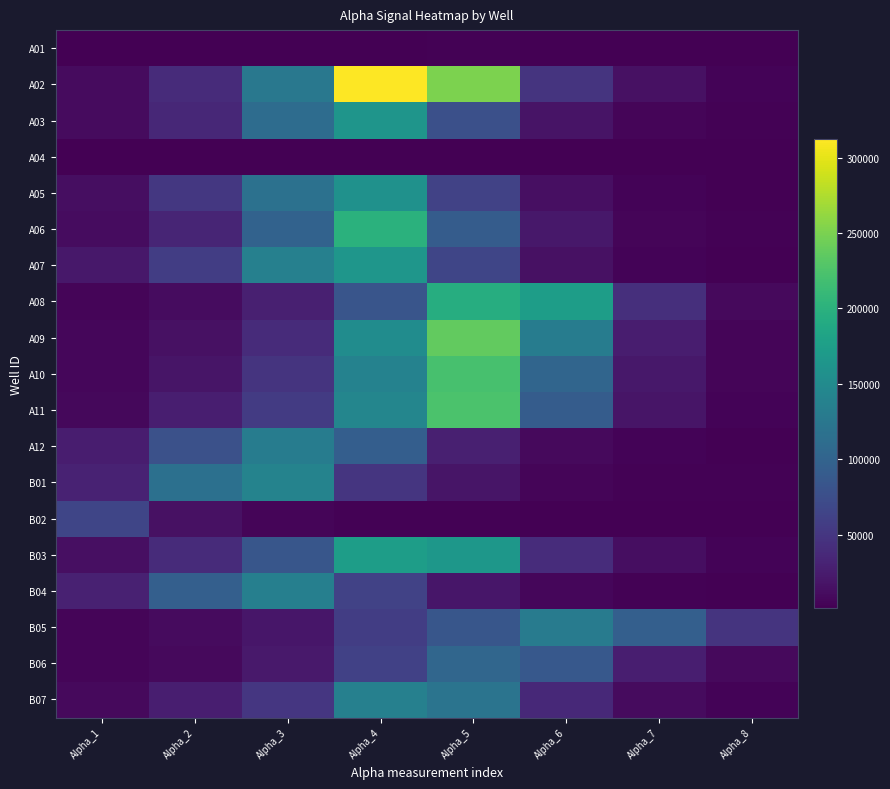

Reading right to left, list all the values displayed in this chart.

A01: Alpha_8=1958	Alpha_7=2089	Alpha_6=2480	Alpha_5=2570	Alpha_4=2362	Alpha_3=2343	Alpha_2=2319	Alpha_1=1332
A02: Alpha_8=4242	Alpha_7=15482	Alpha_6=48376	Alpha_5=251025	Alpha_4=312005	Alpha_3=125862	Alpha_2=40038	Alpha_1=10772
A03: Alpha_8=3101	Alpha_7=5322	Alpha_6=17646	Alpha_5=77133	Alpha_4=163742	Alpha_3=111436	Alpha_2=35888	Alpha_1=10487
A04: Alpha_8=1851	Alpha_7=1762	Alpha_6=1907	Alpha_5=1749	Alpha_4=2316	Alpha_3=1988	Alpha_2=2526	Alpha_1=2248
A05: Alpha_8=2270	Alpha_7=4164	Alpha_6=13806	Alpha_5=62214	Alpha_4=158227	Alpha_3=117114	Alpha_2=52184	Alpha_1=12501
A06: Alpha_8=2678	Alpha_7=5460	Alpha_6=21582	Alpha_5=91617	Alpha_4=200075	Alpha_3=99055	Alpha_2=33991	Alpha_1=11607
A07: Alpha_8=2427	Alpha_7=4309	Alpha_6=15197	Alpha_5=65920	Alpha_4=164566	Alpha_3=137197	Alpha_2=58262	Alpha_1=20852
A08: Alpha_8=9366	Alpha_7=42951	Alpha_6=174563	Alpha_5=194880	Alpha_4=82957	Alpha_3=29084	Alpha_2=11255	Alpha_1=6135
A09: Alpha_8=5876	Alpha_7=26794	Alpha_6=132319	Alpha_5=237494	Alpha_4=152215	Alpha_3=40105	Alpha_2=15376	Alpha_1=6556
A10: Alpha_8=5140	Alpha_7=20906	Alpha_6=102257	Alpha_5=221295	Alpha_4=138479	Alpha_3=48258	Alpha_2=18653	Alpha_1=6568
A11: Alpha_8=4294	Alpha_7=18816	Alpha_6=91899	Alpha_5=224141	Alpha_4=143873	Alpha_3=55021	Alpha_2=27781	Alpha_1=7709
A12: Alpha_8=2333	Alpha_7=3787	Alpha_6=8845	Alpha_5=28615	Alpha_4=93977	Alpha_3=131617	Alpha_2=78034	Alpha_1=25892
B01: Alpha_8=2690	Alpha_7=3423	Alpha_6=5740	Alpha_5=18331	Alpha_4=48925	Alpha_3=140131	Alpha_2=115736	Alpha_1=31035
B02: Alpha_8=1796	Alpha_7=2260	Alpha_6=2237	Alpha_5=2731	Alpha_4=3207	Alpha_3=5174	Alpha_2=15402	Alpha_1=66089
B03: Alpha_8=4473	Alpha_7=12989	Alpha_6=40679	Alpha_5=166301	Alpha_4=173736	Alpha_3=84758	Alpha_2=39474	Alpha_1=14559
B04: Alpha_8=2319	Alpha_7=3159	Alpha_6=6458	Alpha_5=19902	Alpha_4=62205	Alpha_3=135514	Alpha_2=95710	Alpha_1=29414
B05: Alpha_8=47844	Alpha_7=94986	Alpha_6=130615	Alpha_5=84809	Alpha_4=57629	Alpha_3=19615	Alpha_2=10474	Alpha_1=6093
B06: Alpha_8=9076	Alpha_7=27584	Alpha_6=87195	Alpha_5=103519	Alpha_4=61364	Alpha_3=22187	Alpha_2=9066	Alpha_1=5146
B07: Alpha_8=4165	Alpha_7=10444	Alpha_6=37609	Alpha_5=121410	Alpha_4=136512	Alpha_3=50095	Alpha_2=27264	Alpha_1=8715